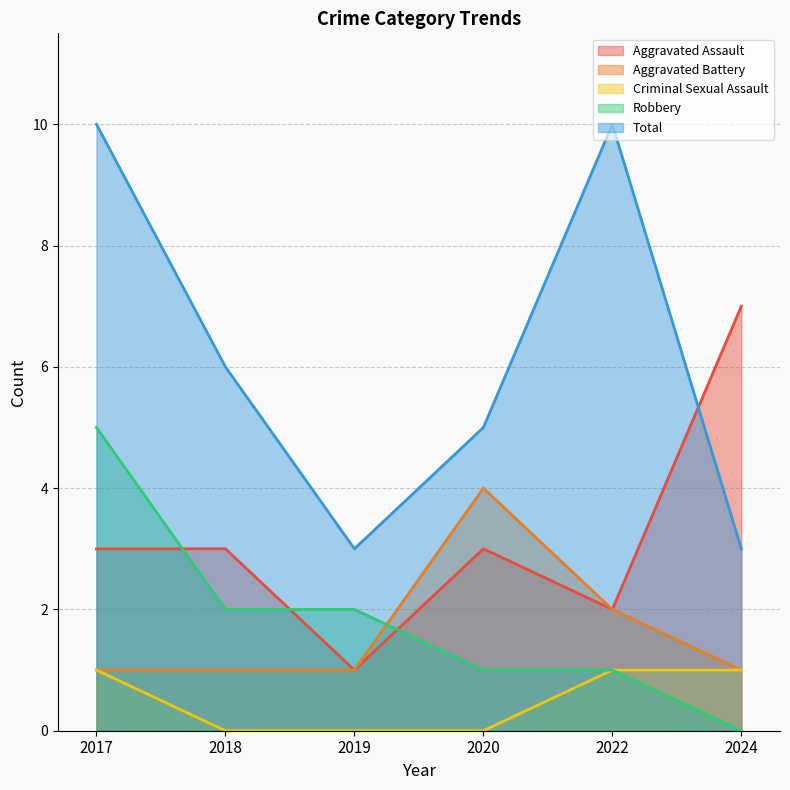

Does the chart display data point markers on the line(s)?

No